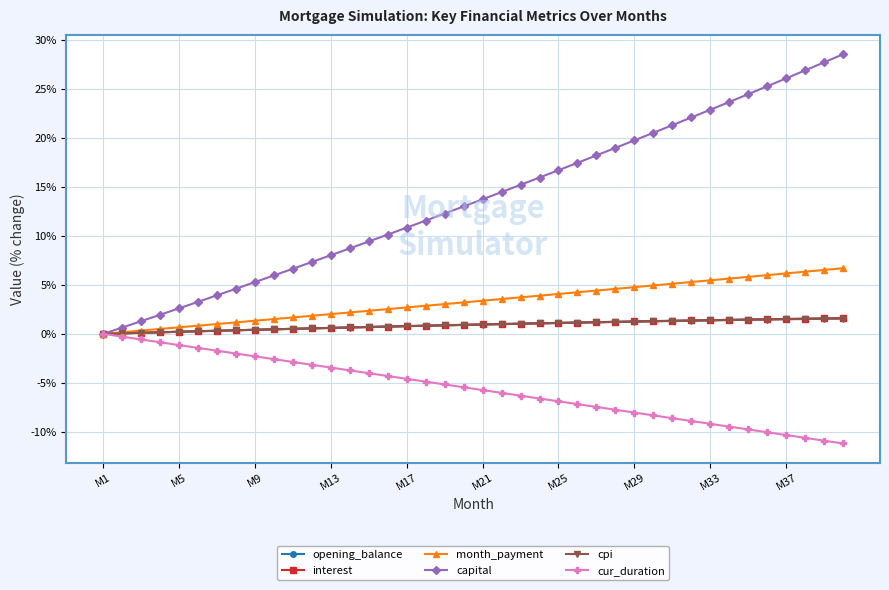

What is the value of the capital point at the 17th from the left?

10.9